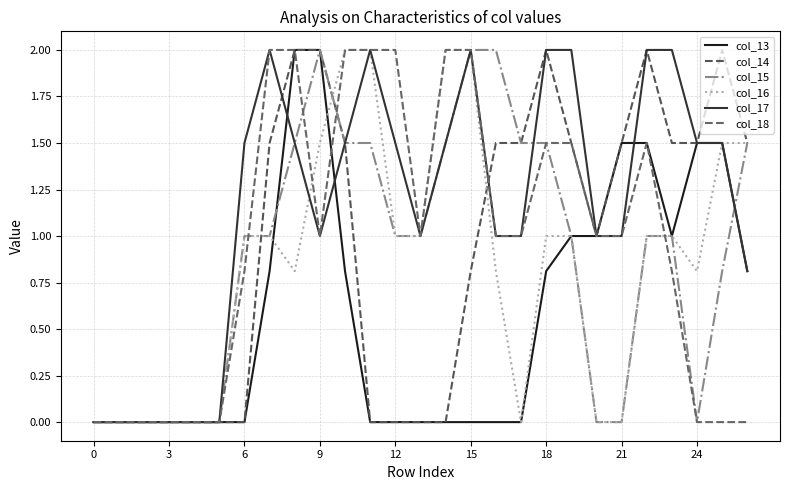

Does the chart display data point markers on the line(s)?

No